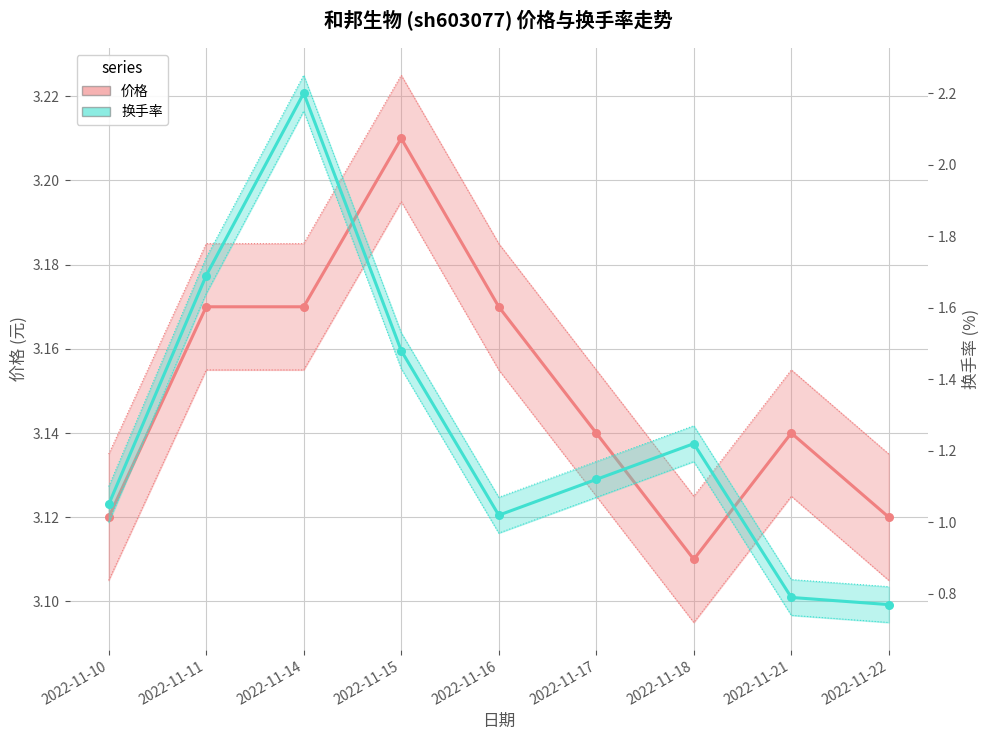

Which series reaches the minimum Y coordinate?

换手率